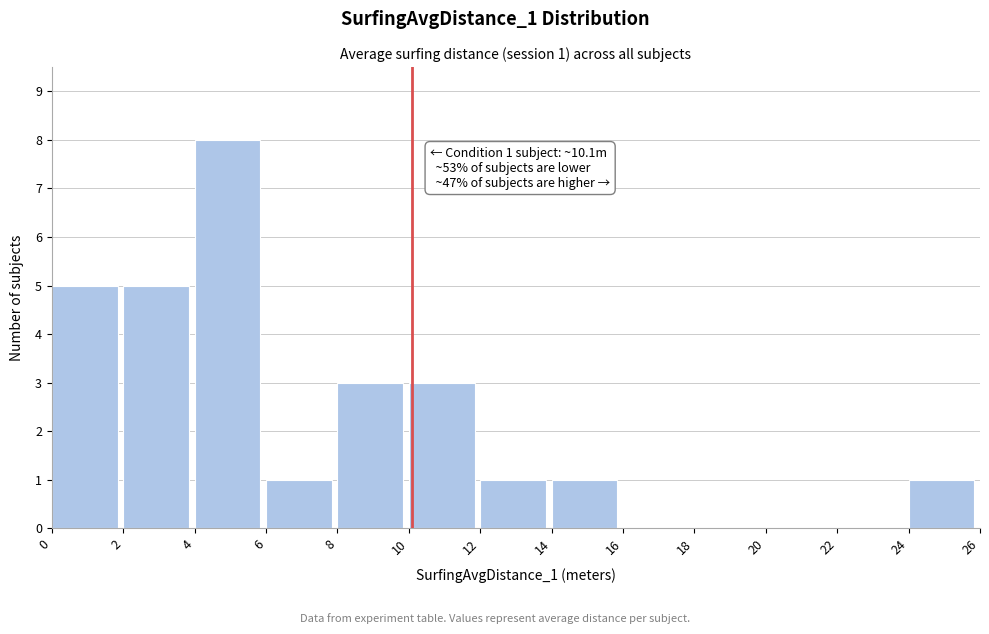

Which range on the x-axis has the tallest bar?

4 to 6